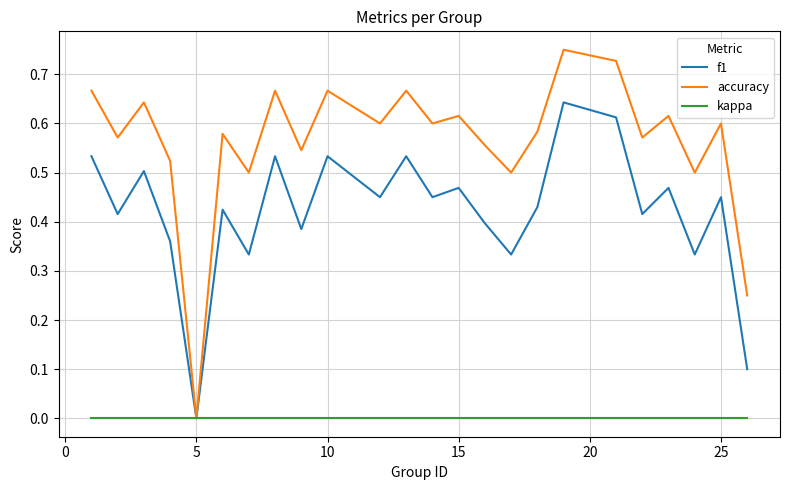

Rank the series by their average value, from highest to lowest.

accuracy, f1, kappa